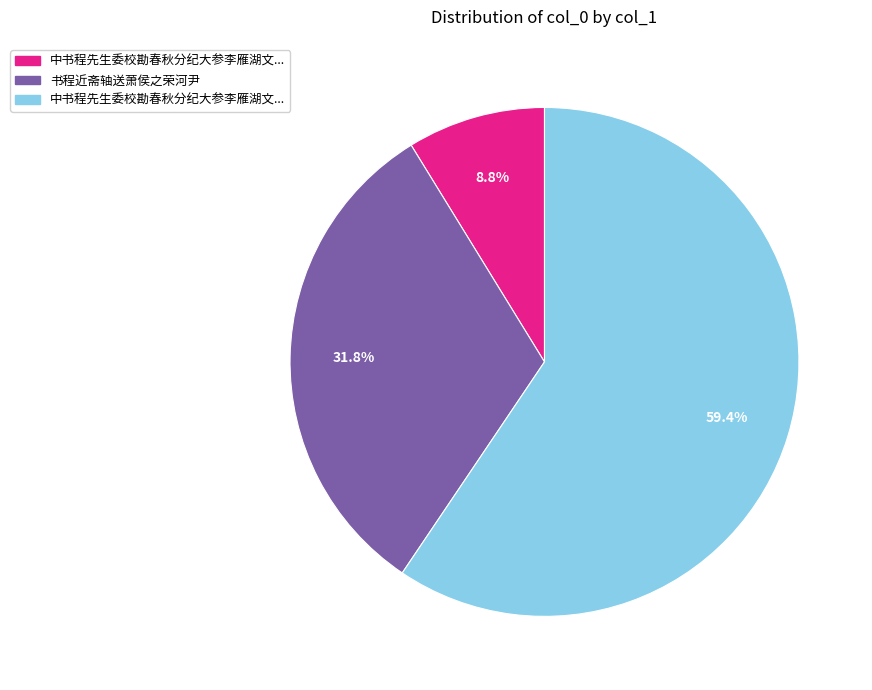

Is there any slice that represents more than half of the pie?

Yes